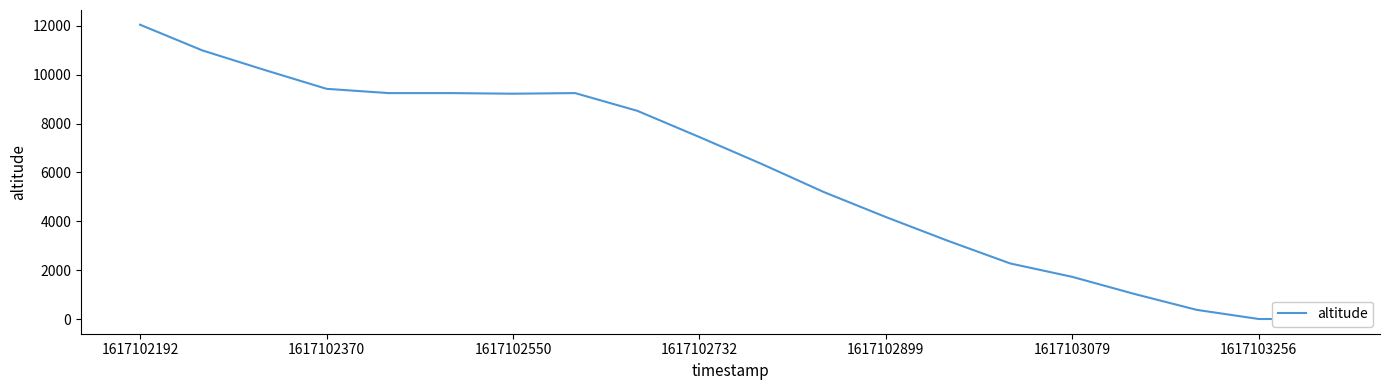

Where is the first local maximum?

7